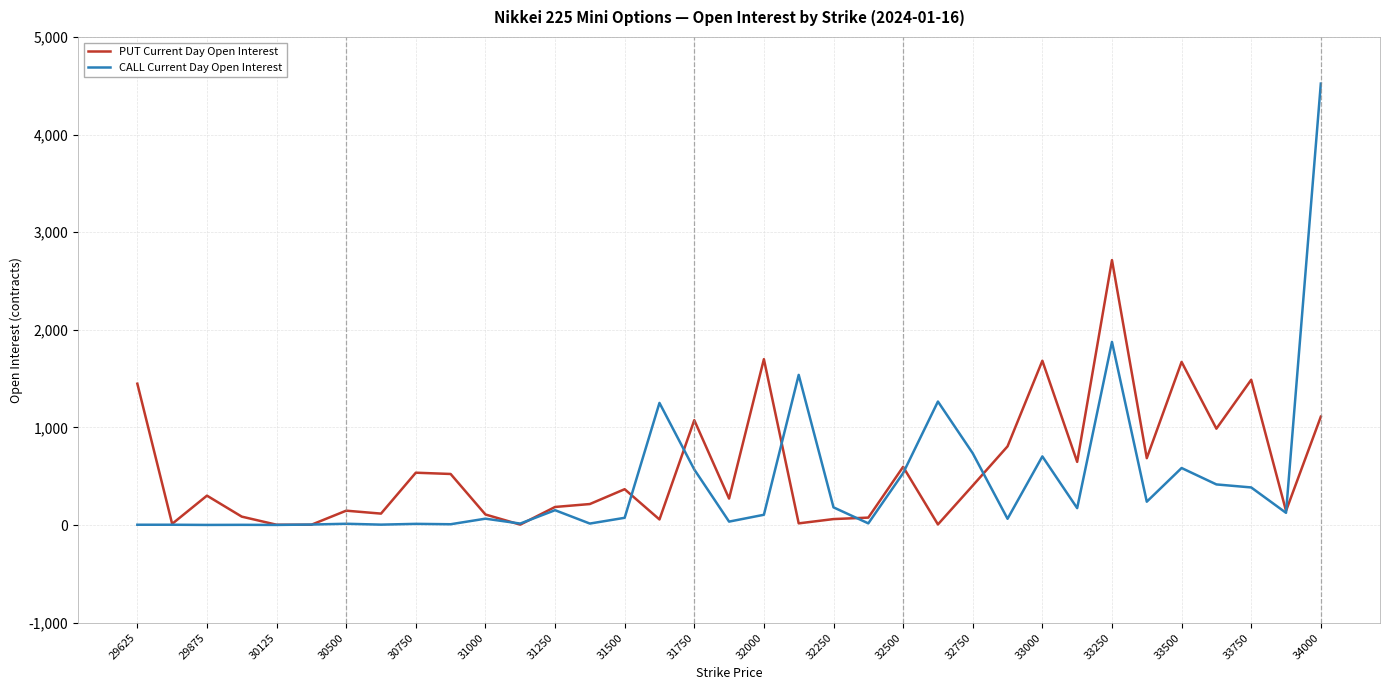

What is the greatest value displayed?

4522